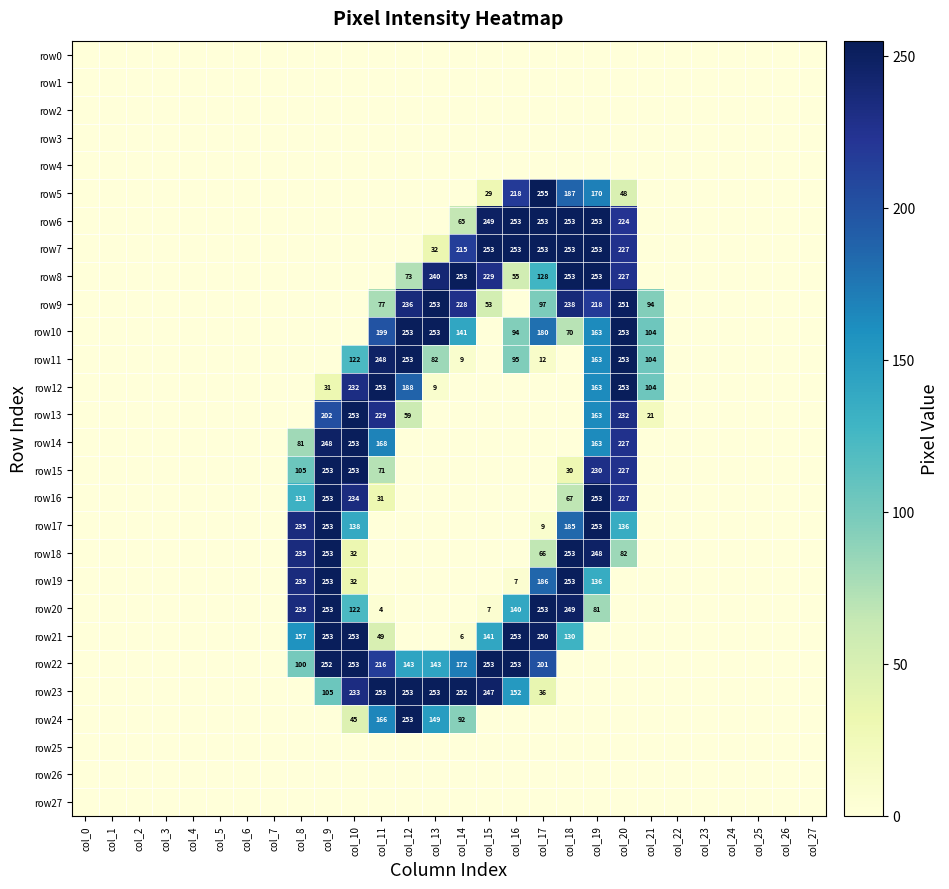

Is it true that row7 equals 215 at col_14?

True